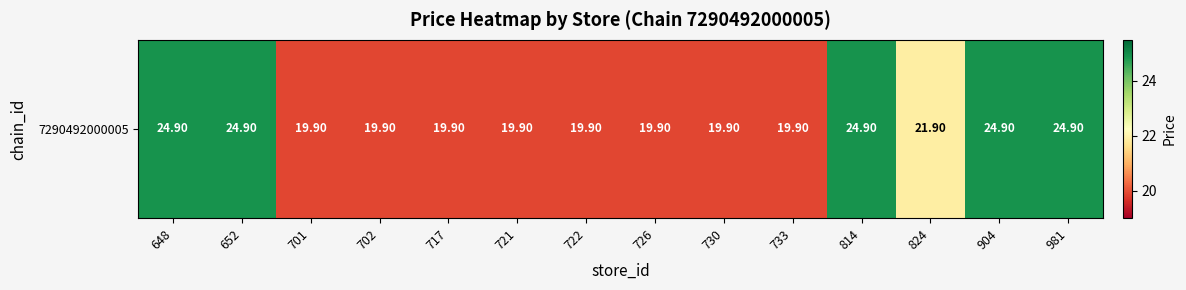

At which category does the chart reach its minimum across all series?

701